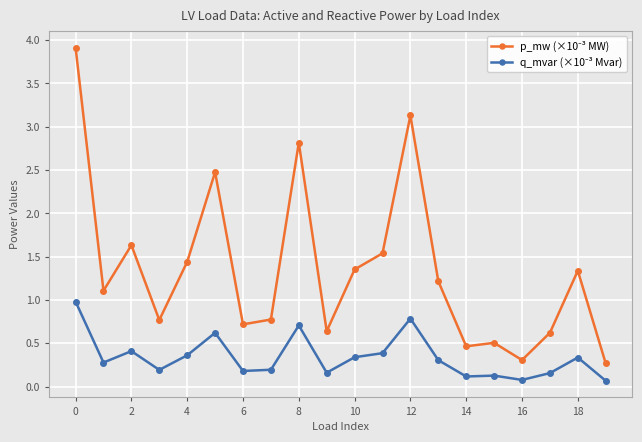

What is the maximum value shown in the chart?

3.9